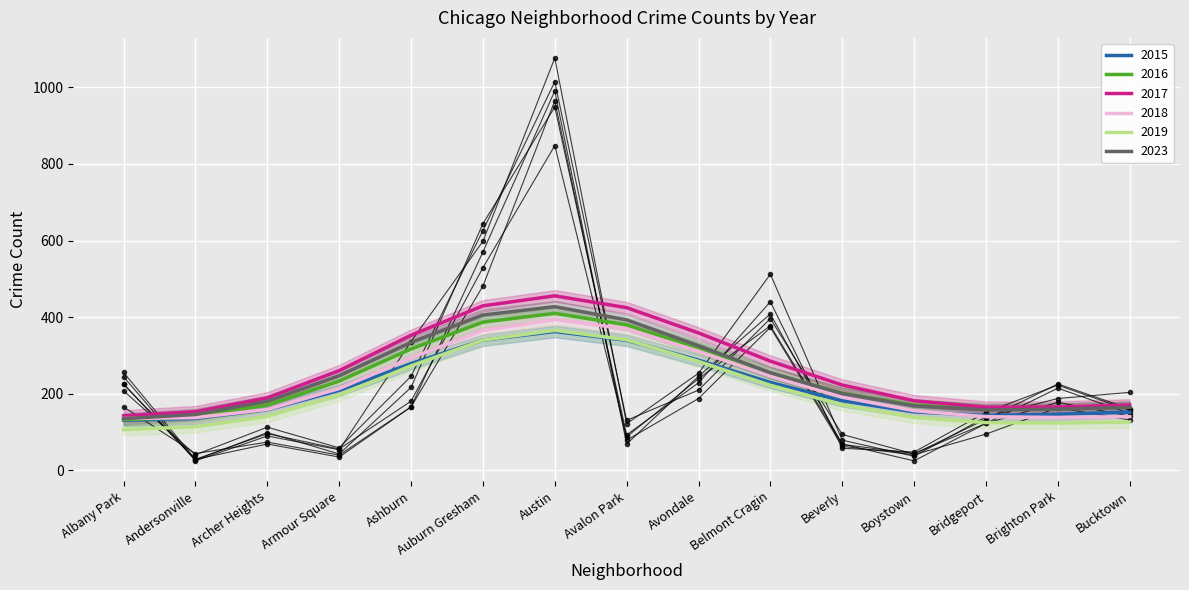

What is the label of the 12th point from the right?

Armour Square